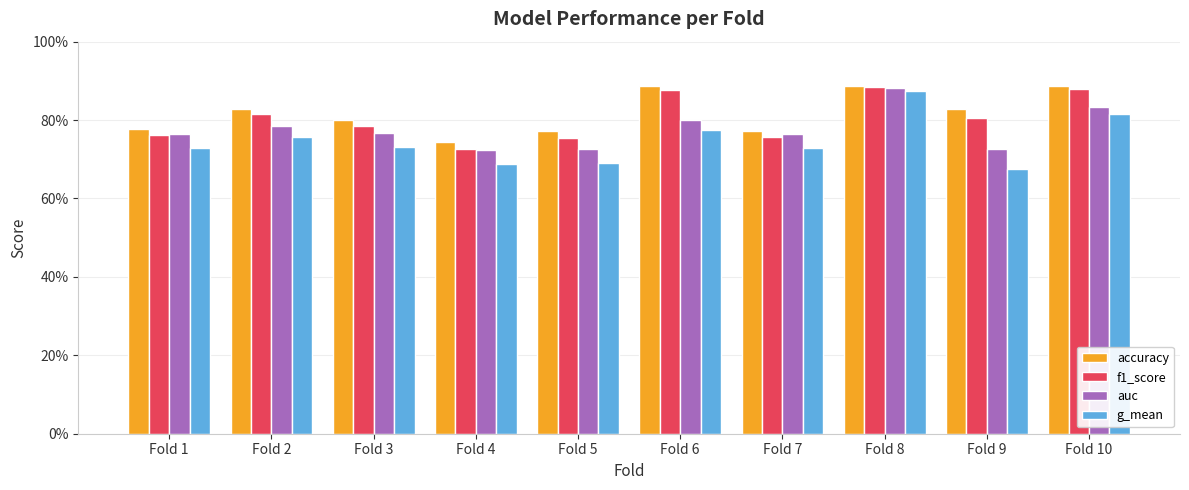

What is the average value of the f1_score series?

0.8